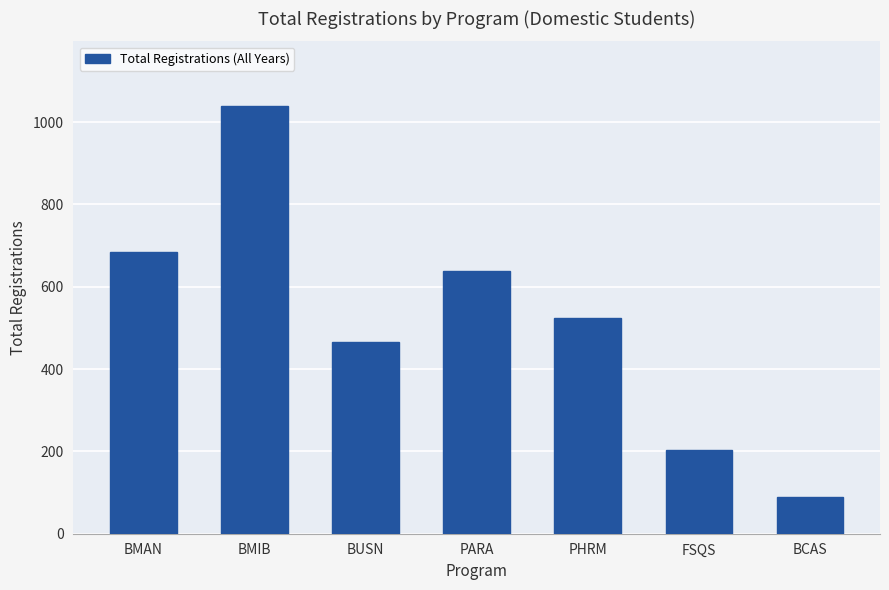

At which category does the chart reach its minimum across all series?

BCAS